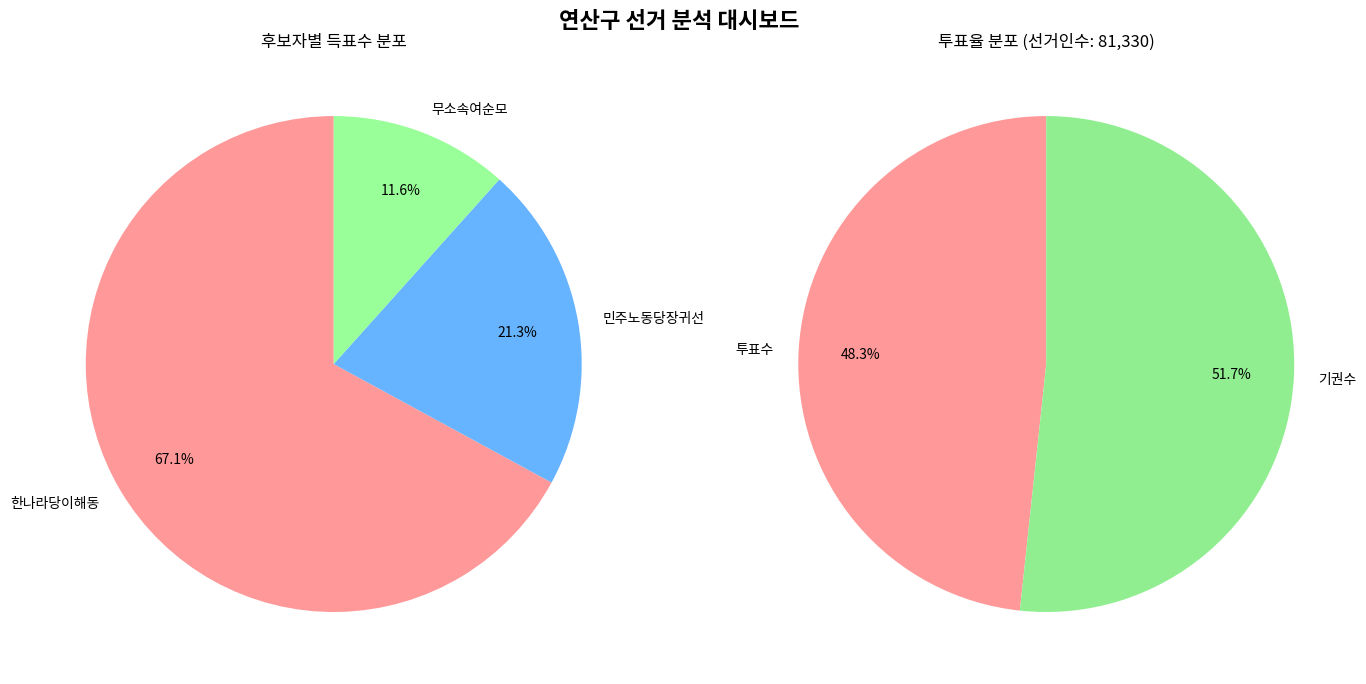

Does 민주노동당장귀선 account for over 50% of the chart?

No